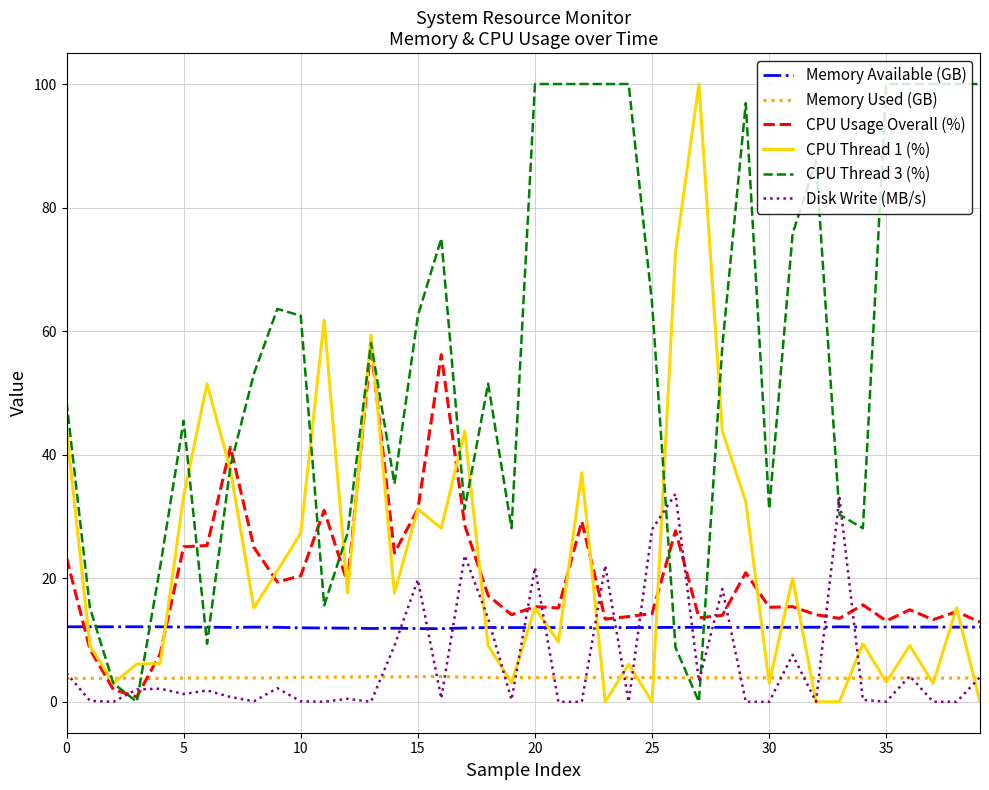

What is the maximum value for CPU Thread 3 (%)?

100.0